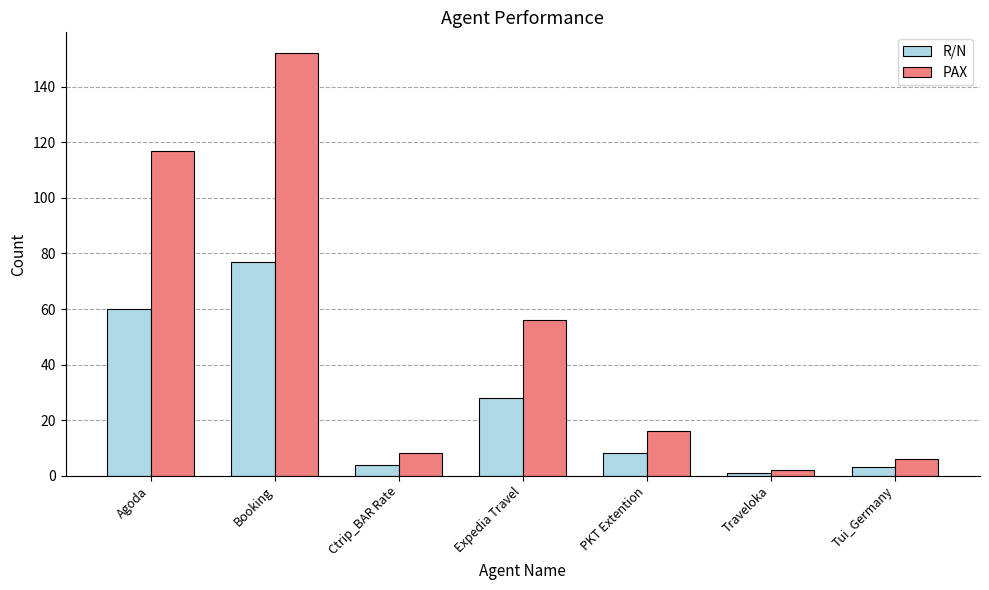

What is the greatest value displayed?

152